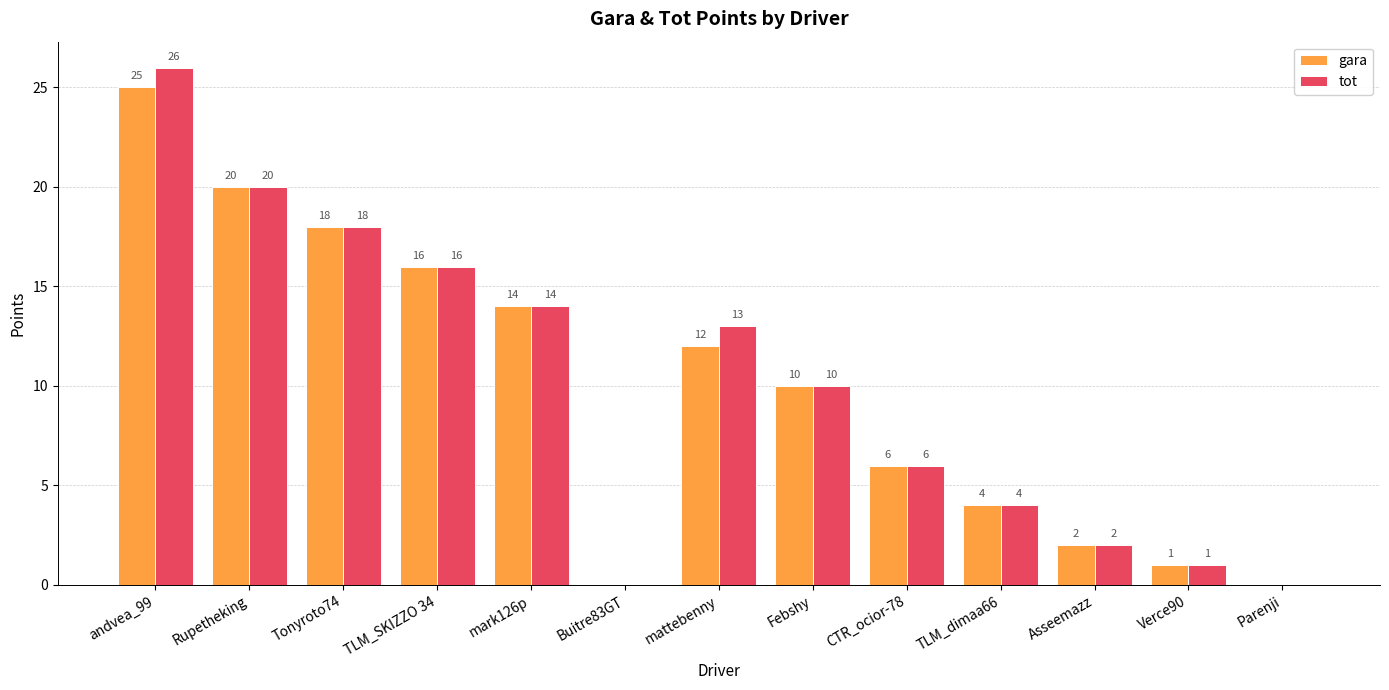

Where does the gara series first go above 10?

andvea_99